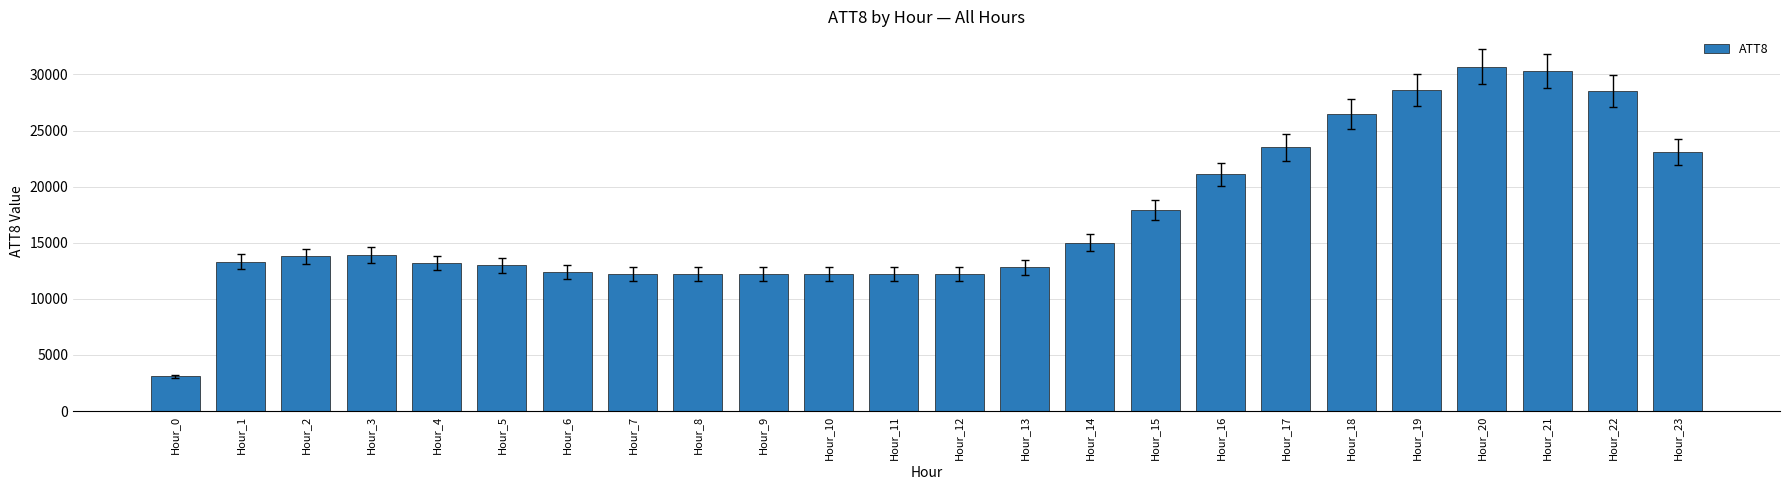

Which has a higher value, Hour_13 or Hour_23?

Hour_23